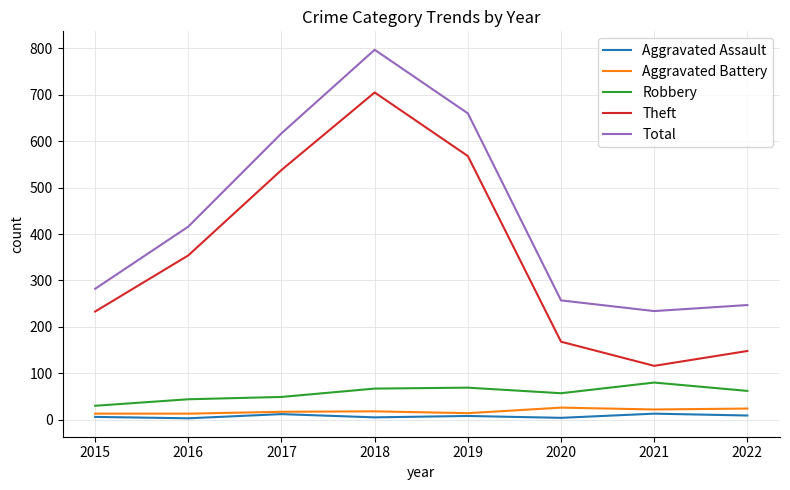

At how many categories does at least one series exceed 20?

8